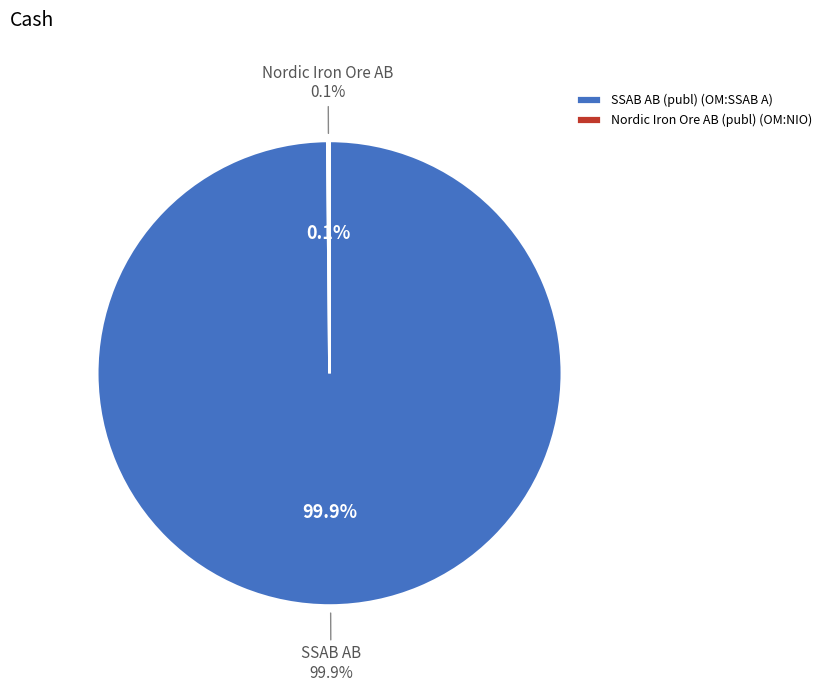

Rank the categories by value from highest to lowest.

SSAB AB (publ) (OM:SSAB A), Nordic Iron Ore AB (publ) (OM:NIO)